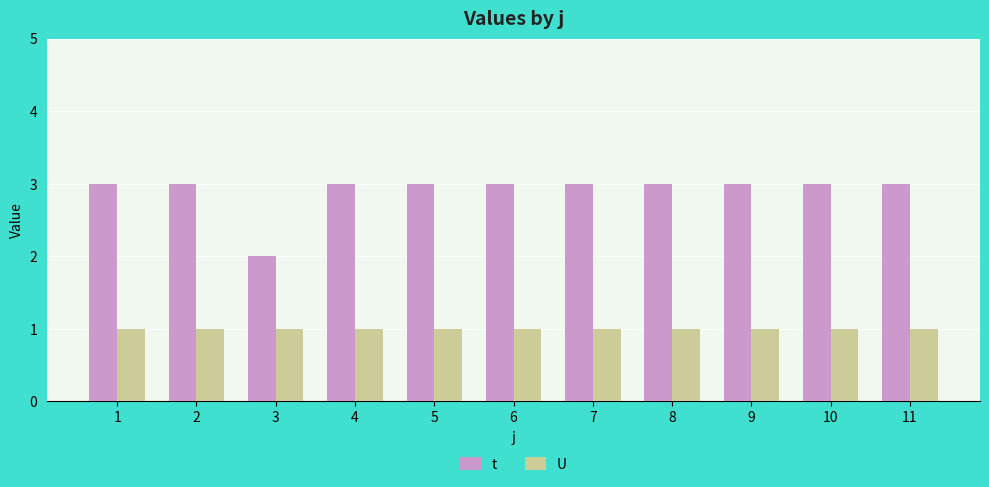

What is the sum of all t values?

32